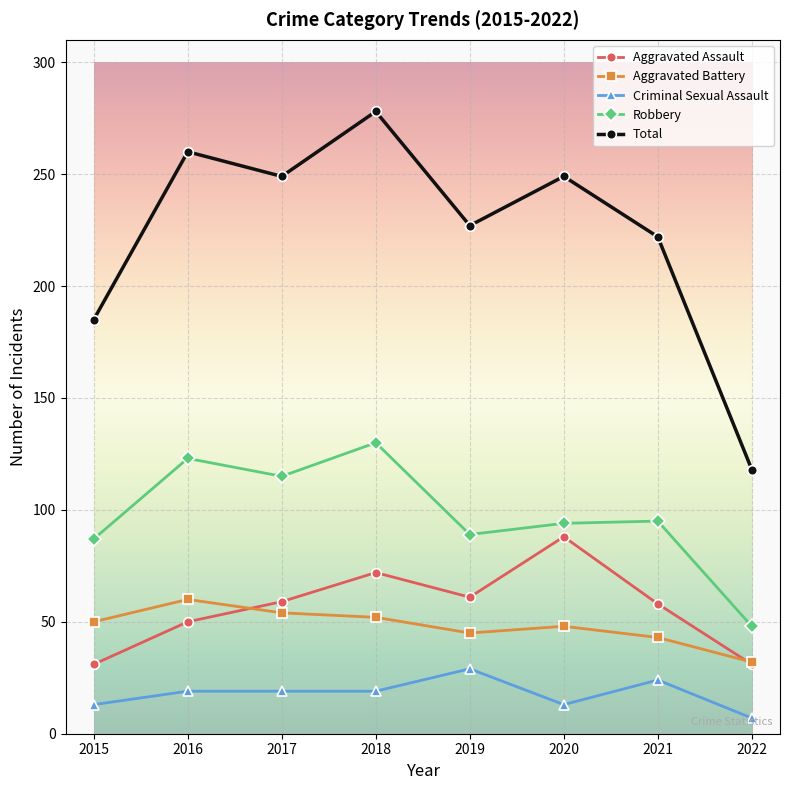

True or false: Total and Robbery intersect in this chart.

False